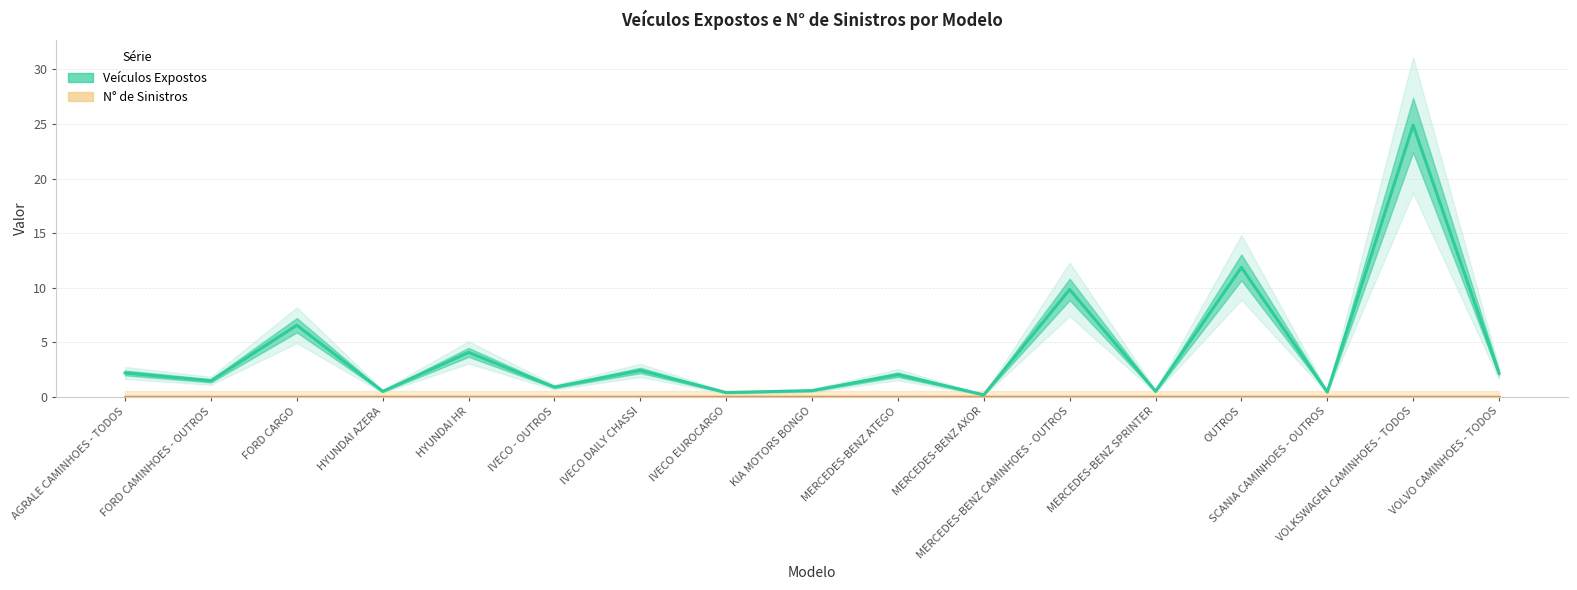

List the series in order of their peak value, highest first.

Veículos Expostos, N° de Sinistros